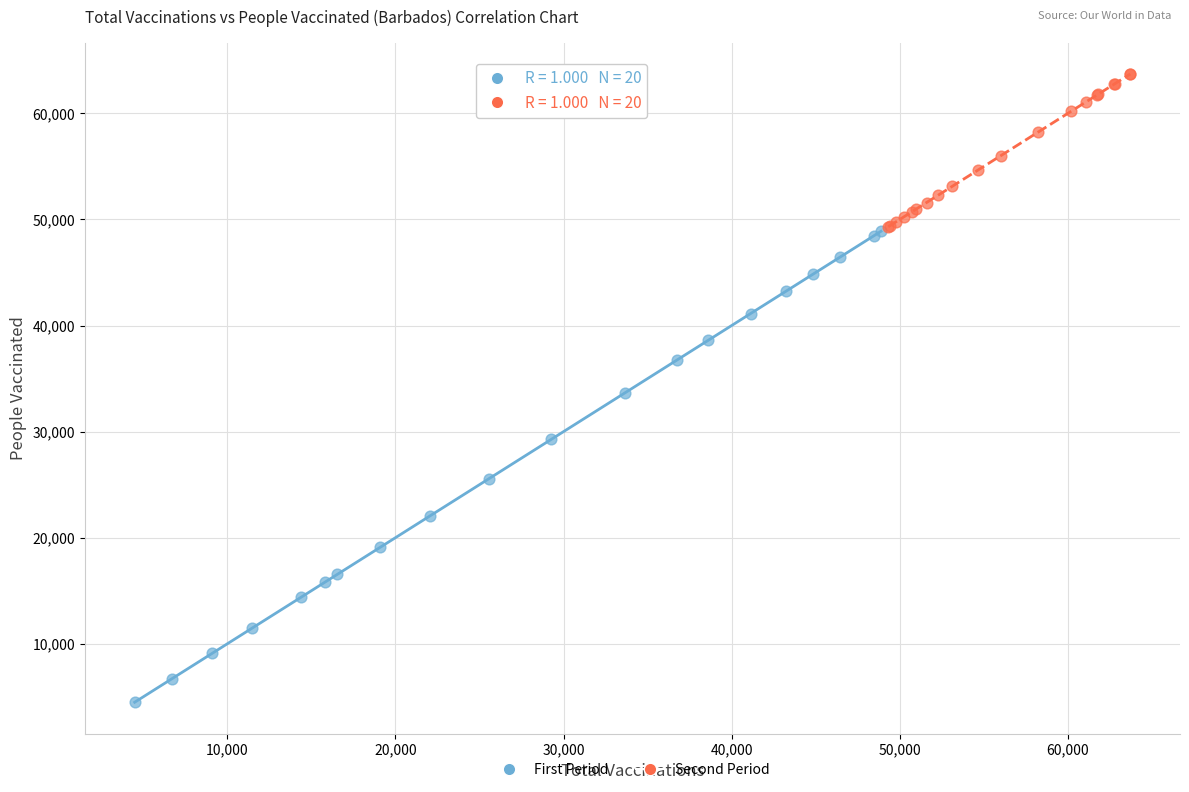

Which series contains the highest Y value?

Second Period